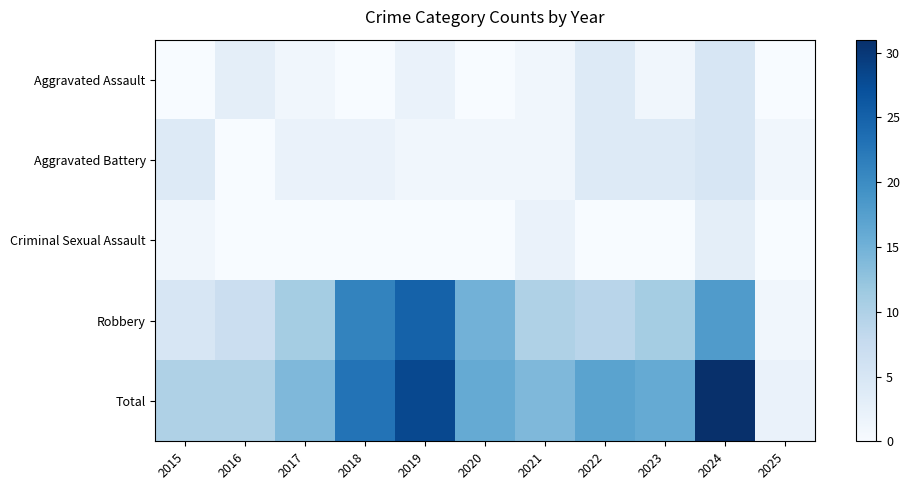

Which has a higher value, 2018 or 2023?

2023